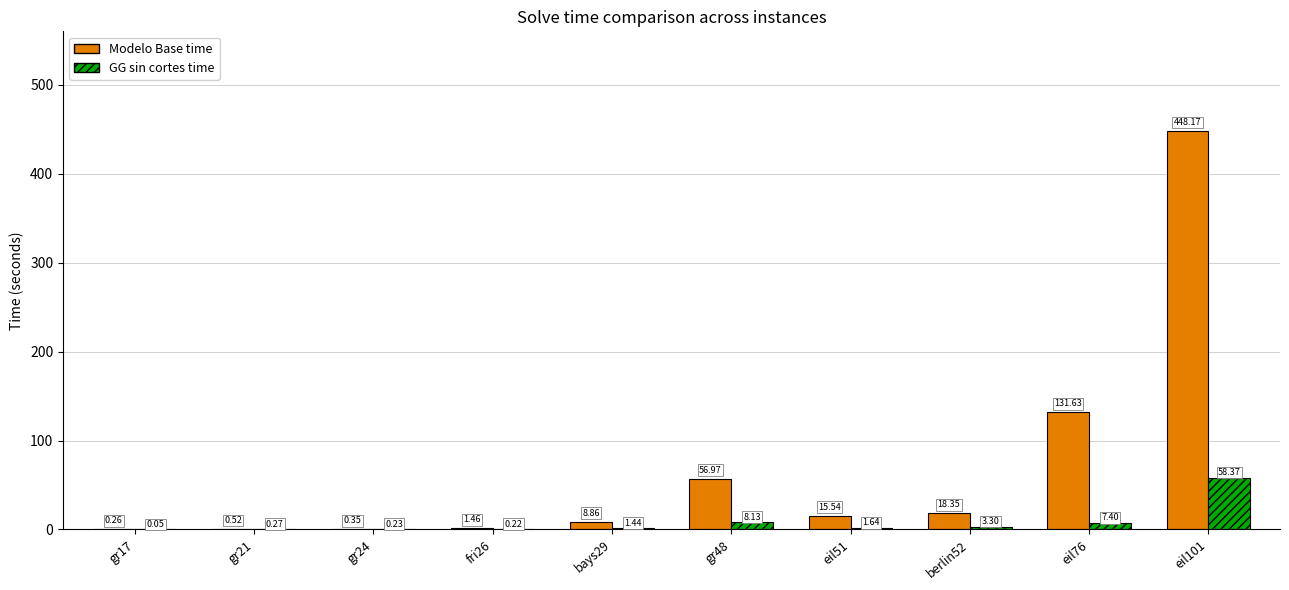

What is the total value across all series at fri26?

1.7